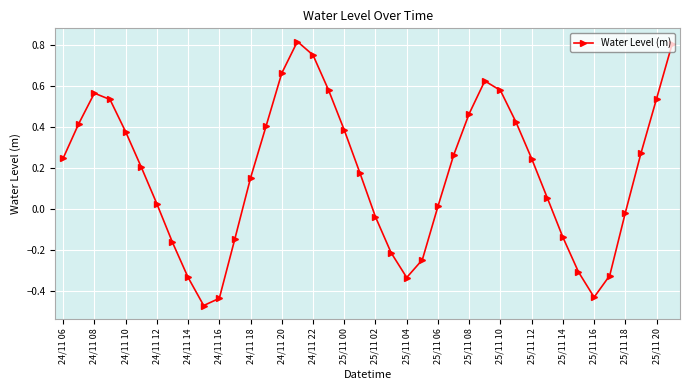

True or false: the data has more than 1 interior local peaks.

True